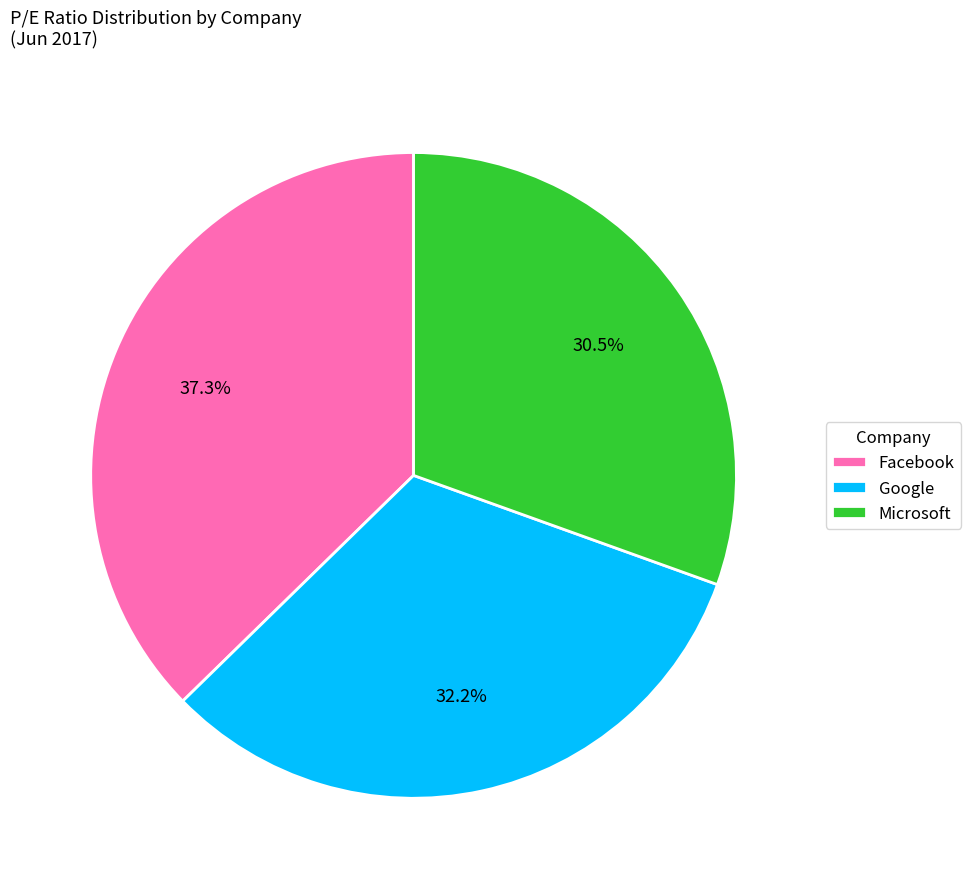

Which has a higher value, Microsoft or Google?

Google